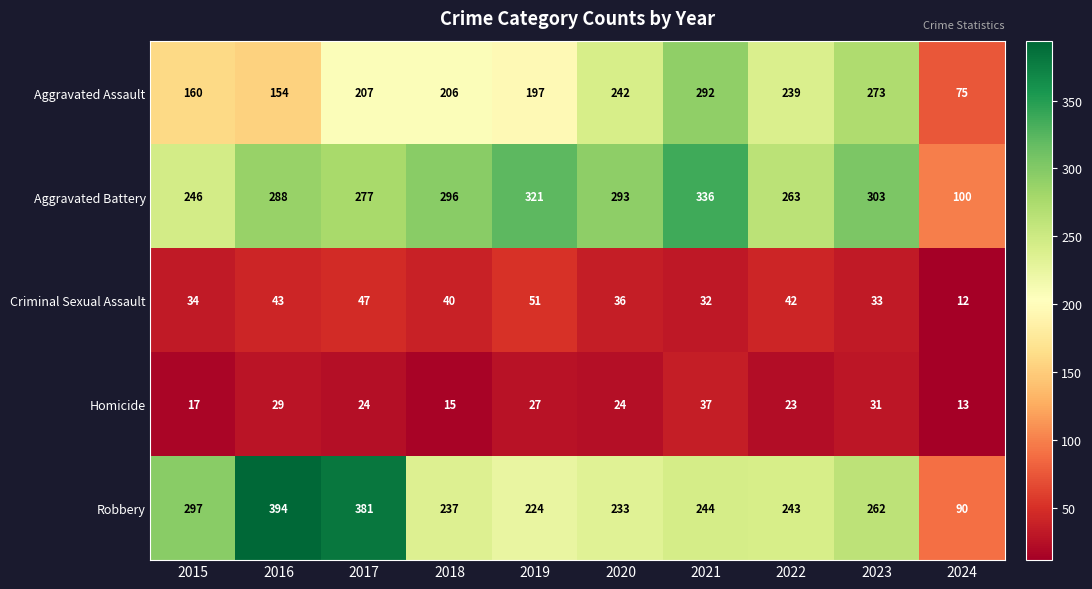

What is the maximum value shown in the chart?

394